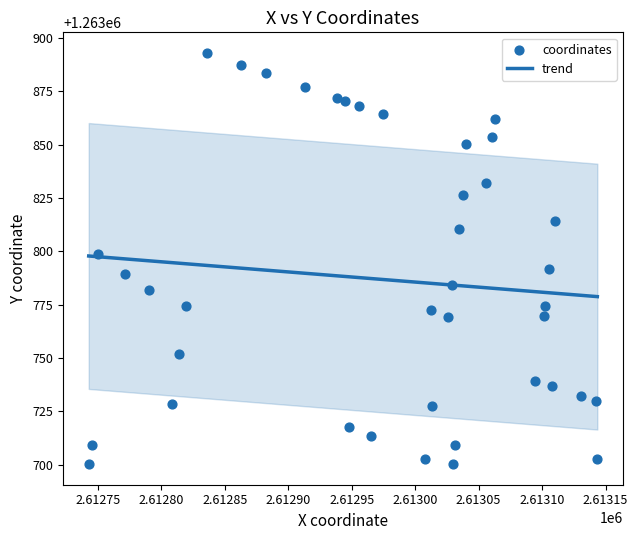

What is the lowest value of the trend series?

1263778.8